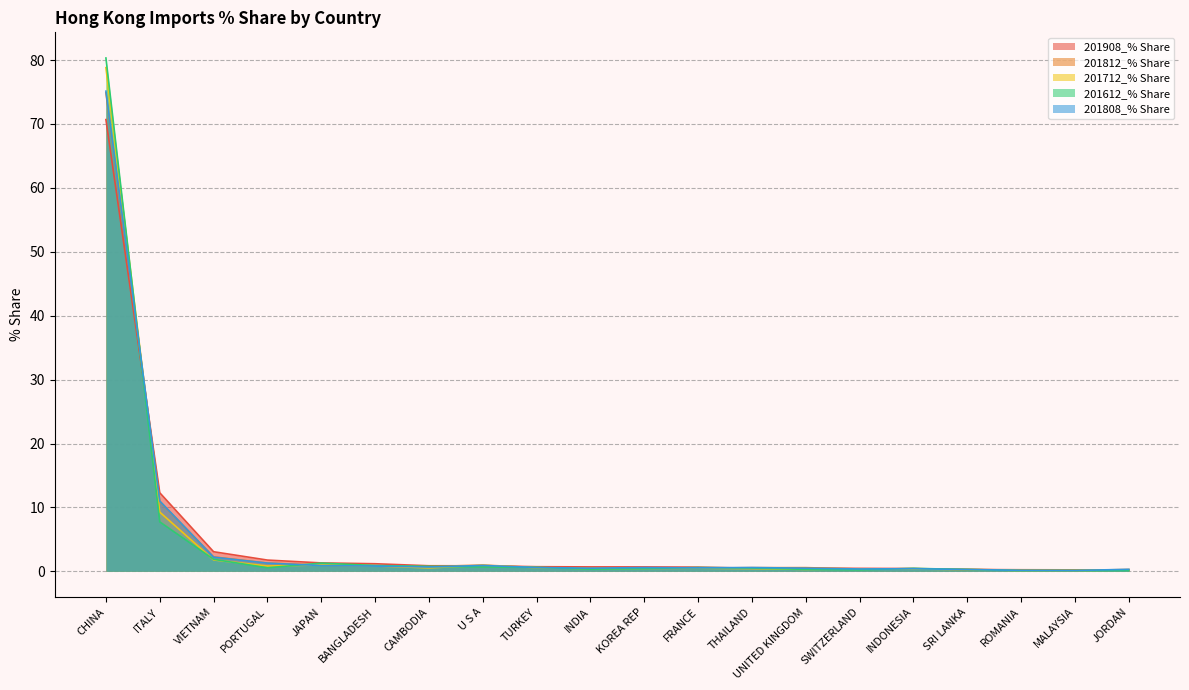

Rank the categories by 201712_% Share value from lowest to highest.

ROMANIA, MALAYSIA, JORDAN, SRI LANKA, UNITED KINGDOM, INDONESIA, SWITZERLAND, INDIA, THAILAND, KOREA REP, FRANCE, CAMBODIA, TURKEY, PORTUGAL, BANGLADESH, U S A, JAPAN, VIETNAM, ITALY, CHINA